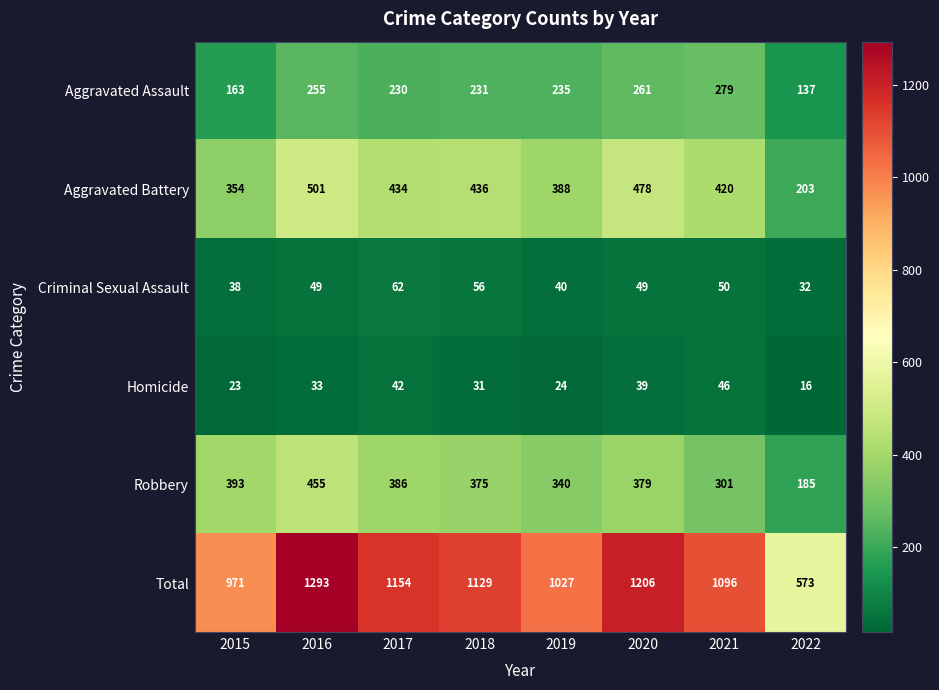

How many series are shown in this chart?

6